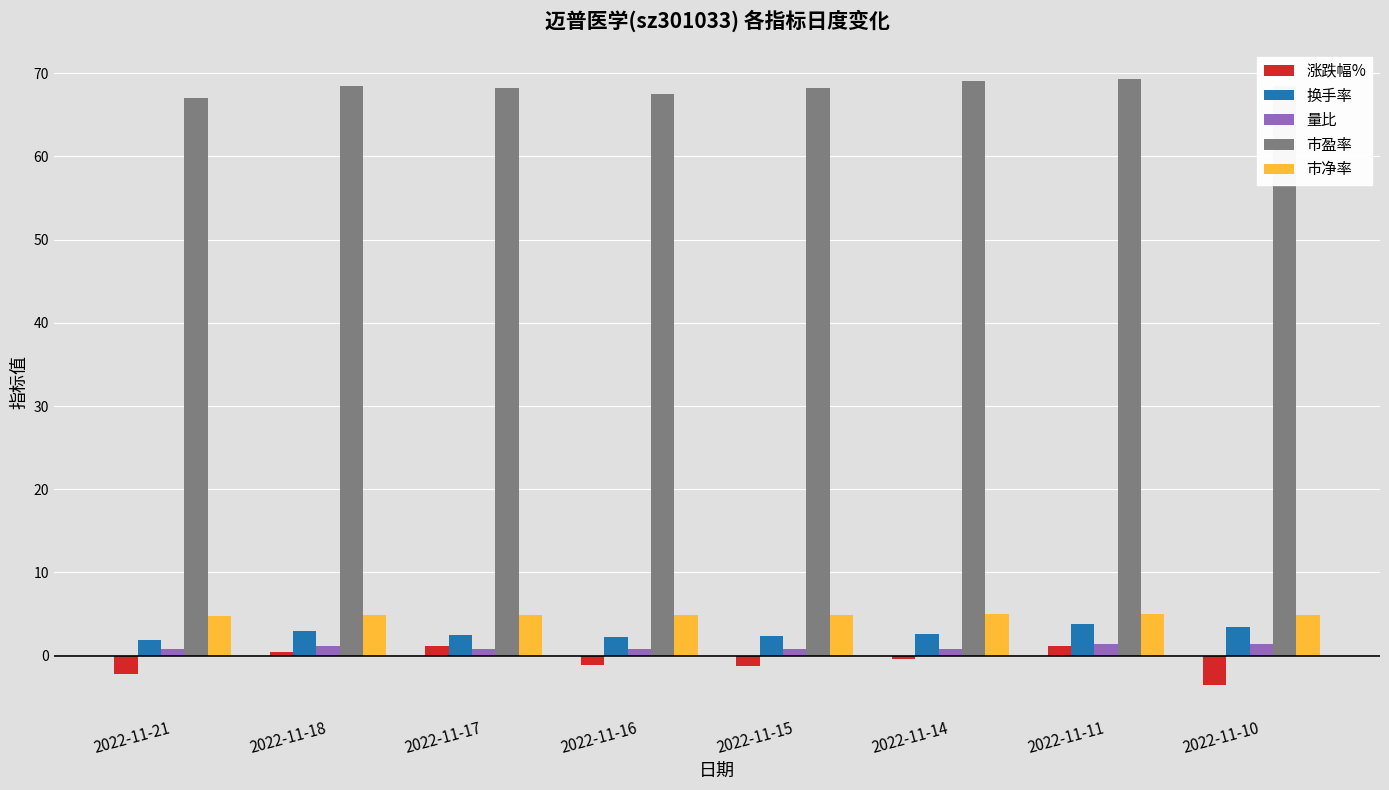

What is the greatest value displayed?

69.3